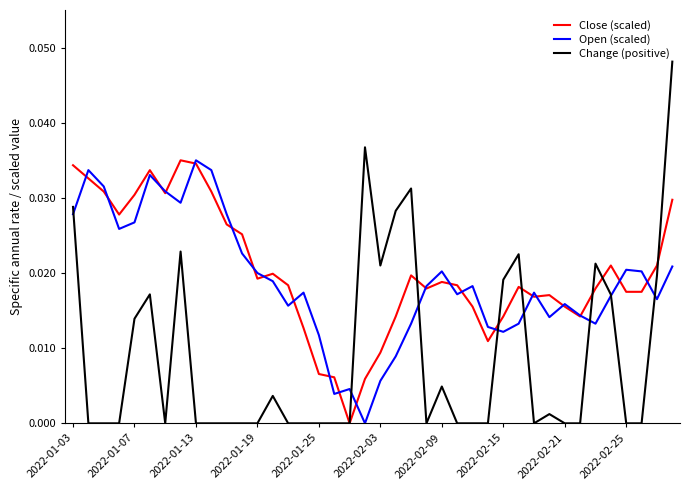

How many interior local peaks does the Open (scaled) series have?

10